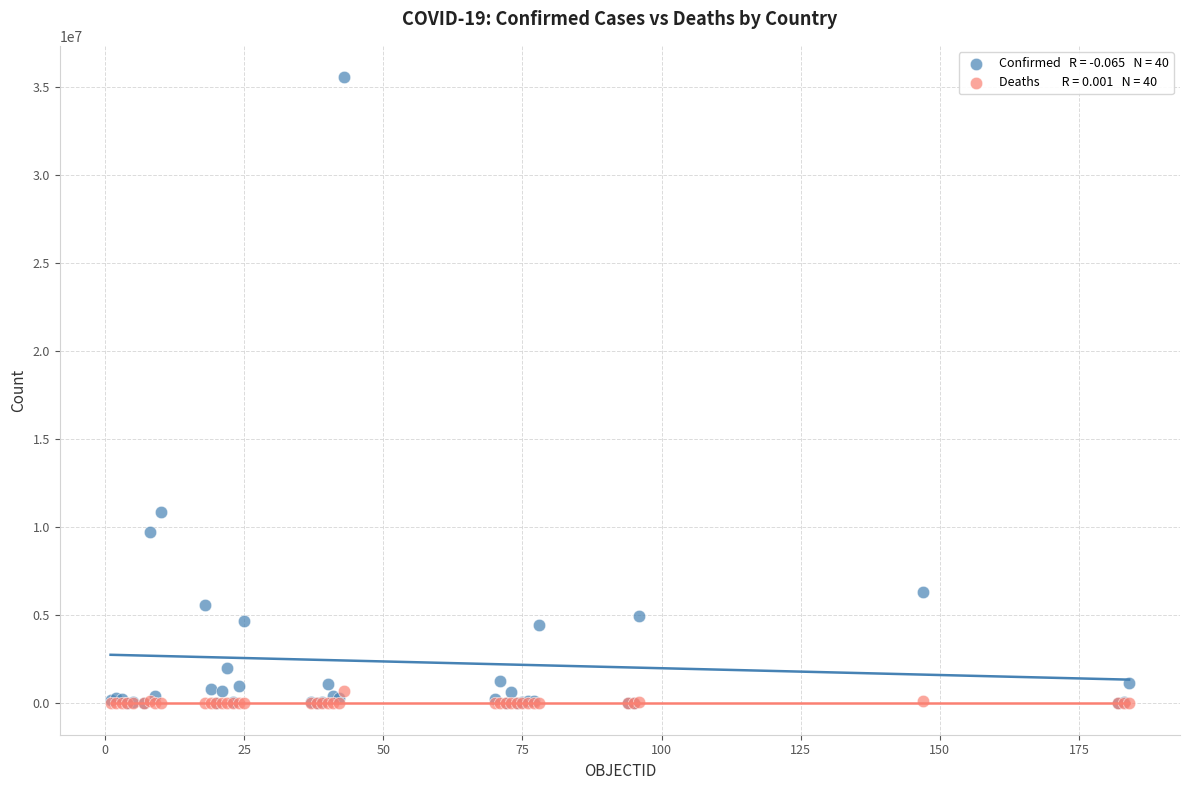

Across all series, what Y value is closest to 17765868?

10859627